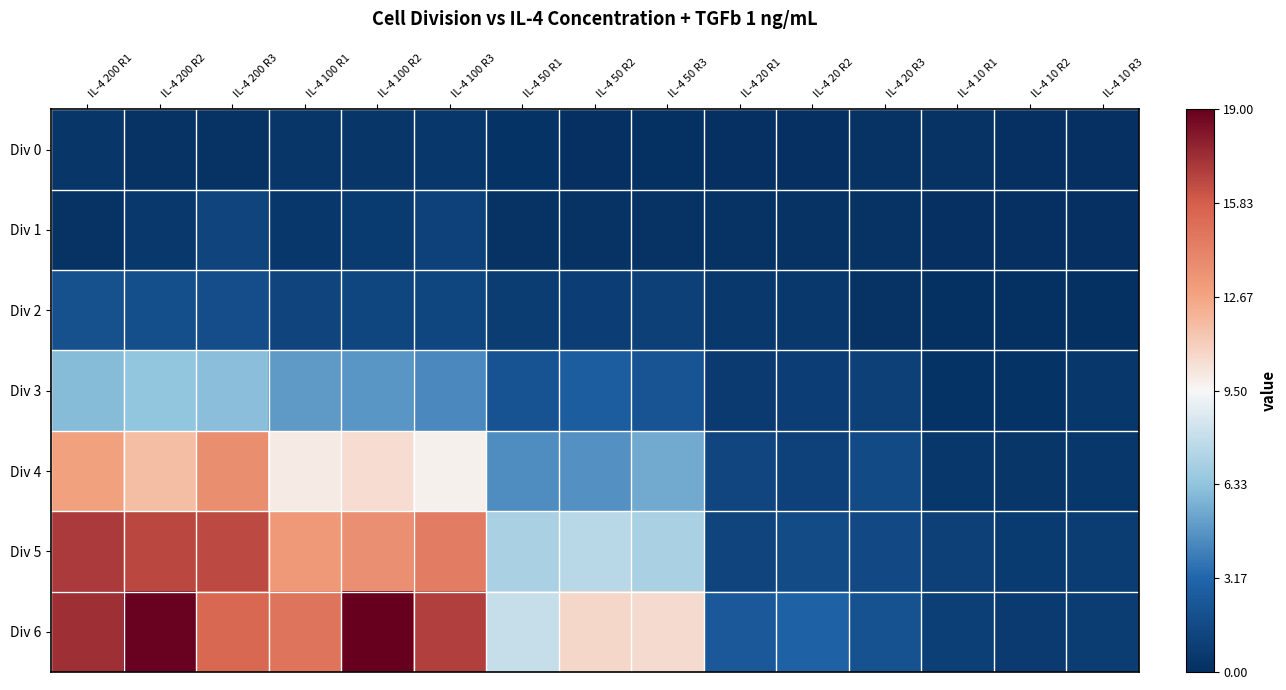

Reading left to right, what are all the values shown in this chart?

Div 0: IL-4 200 R1=0.4	IL-4 200 R2=0.1	IL-4 200 R3=0.2	IL-4 100 R1=0.4	IL-4 100 R2=0.4	IL-4 100 R3=0.5	IL-4 50 R1=0.3	IL-4 50 R2=0.0	IL-4 50 R3=0.1	IL-4 20 R1=0.0	IL-4 20 R2=0.0	IL-4 20 R3=0.2	IL-4 10 R1=0.2	IL-4 10 R2=0.0	IL-4 10 R3=0.0
Div 1: IL-4 200 R1=0.2	IL-4 200 R2=0.5	IL-4 200 R3=1.2	IL-4 100 R1=0.5	IL-4 100 R2=0.7	IL-4 100 R3=1.1	IL-4 50 R1=0.2	IL-4 50 R2=0.2	IL-4 50 R3=0.2	IL-4 20 R1=0.2	IL-4 20 R2=0.2	IL-4 20 R3=0.2	IL-4 10 R1=0.0	IL-4 10 R2=0.0	IL-4 10 R3=0.0
Div 2: IL-4 200 R1=2.0	IL-4 200 R2=1.9	IL-4 200 R3=1.8	IL-4 100 R1=1.2	IL-4 100 R2=1.4	IL-4 100 R3=1.4	IL-4 50 R1=0.8	IL-4 50 R2=0.9	IL-4 50 R3=1.0	IL-4 20 R1=0.6	IL-4 20 R2=0.6	IL-4 20 R3=0.2	IL-4 10 R1=0.1	IL-4 10 R2=0.1	IL-4 10 R3=0.1
Div 3: IL-4 200 R1=6.0	IL-4 200 R2=6.3	IL-4 200 R3=6.1	IL-4 100 R1=5.0	IL-4 100 R2=4.8	IL-4 100 R3=4.3	IL-4 50 R1=2.1	IL-4 50 R2=2.7	IL-4 50 R3=2.2	IL-4 20 R1=0.6	IL-4 20 R2=0.8	IL-4 20 R3=1.0	IL-4 10 R1=0.2	IL-4 10 R2=0.3	IL-4 10 R3=0.5
Div 4: IL-4 200 R1=12.8	IL-4 200 R2=11.7	IL-4 200 R3=13.7	IL-4 100 R1=10.0	IL-4 100 R2=10.5	IL-4 100 R3=9.8	IL-4 50 R1=4.5	IL-4 50 R2=4.7	IL-4 50 R3=5.4	IL-4 20 R1=1.3	IL-4 20 R2=1.1	IL-4 20 R3=1.6	IL-4 10 R1=0.5	IL-4 10 R2=0.4	IL-4 10 R3=0.5
Div 5: IL-4 200 R1=17.0	IL-4 200 R2=16.6	IL-4 200 R3=16.5	IL-4 100 R1=13.2	IL-4 100 R2=13.6	IL-4 100 R3=14.5	IL-4 50 R1=7.1	IL-4 50 R2=7.5	IL-4 50 R3=7.1	IL-4 20 R1=1.2	IL-4 20 R2=1.7	IL-4 20 R3=1.6	IL-4 10 R1=1.0	IL-4 10 R2=0.7	IL-4 10 R3=0.8
Div 6: IL-4 200 R1=17.4	IL-4 200 R2=18.9	IL-4 200 R3=15.4	IL-4 100 R1=14.9	IL-4 100 R2=19.0	IL-4 100 R3=16.9	IL-4 50 R1=8.0	IL-4 50 R2=10.7	IL-4 50 R3=10.6	IL-4 20 R1=2.4	IL-4 20 R2=2.9	IL-4 20 R3=2.0	IL-4 10 R1=1.0	IL-4 10 R2=0.6	IL-4 10 R3=0.8